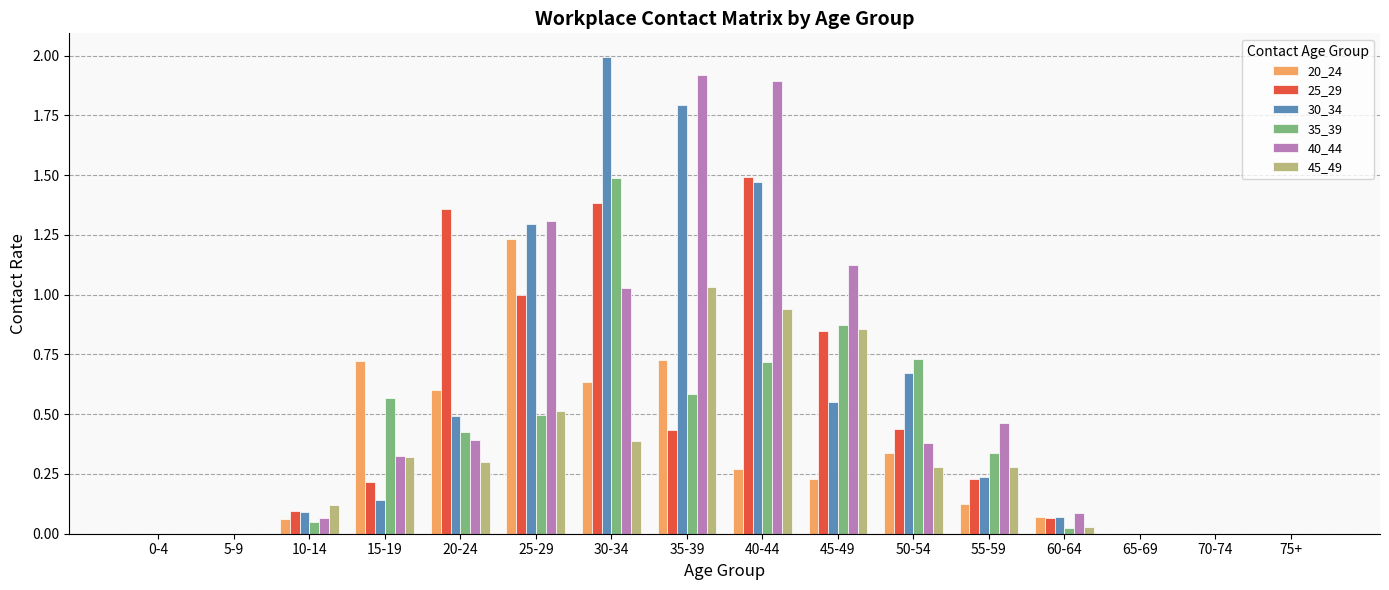

What is the sum of all 40_44 values?

9.0